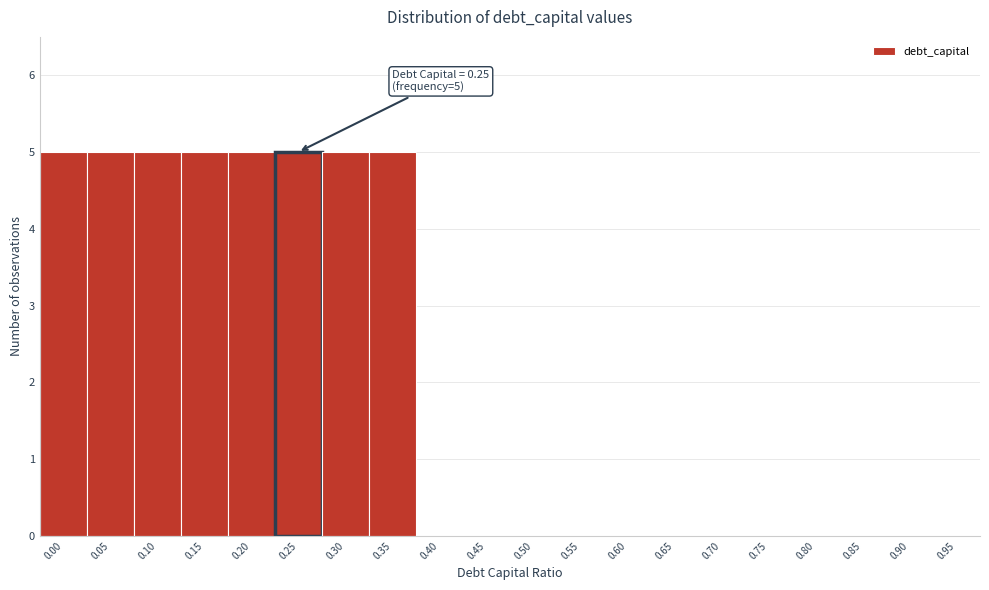

Reading left to right, extract all data points from this chart.

0.00=5	0.05=5	0.10=5	0.15=5	0.20=5	0.25=5	0.30=5	0.35=5	0.40=0	0.45=0	0.50=0	0.55=0	0.60=0	0.65=0	0.70=0	0.75=0	0.80=0	0.85=0	0.90=0	0.95=0